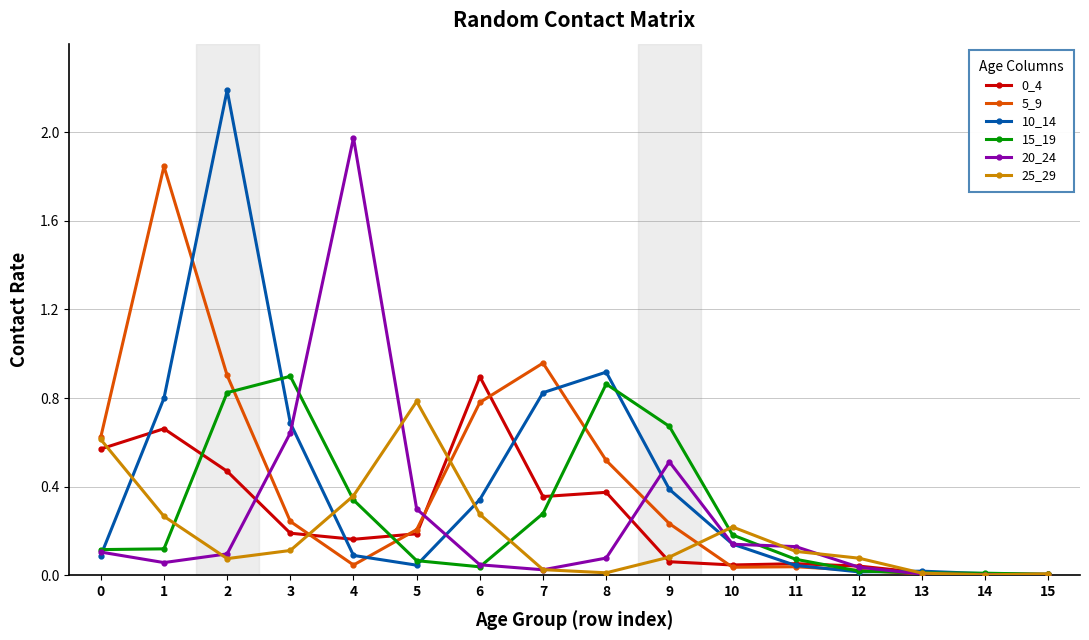

True or false: 5_9 has more than 1 interior local peaks.

True